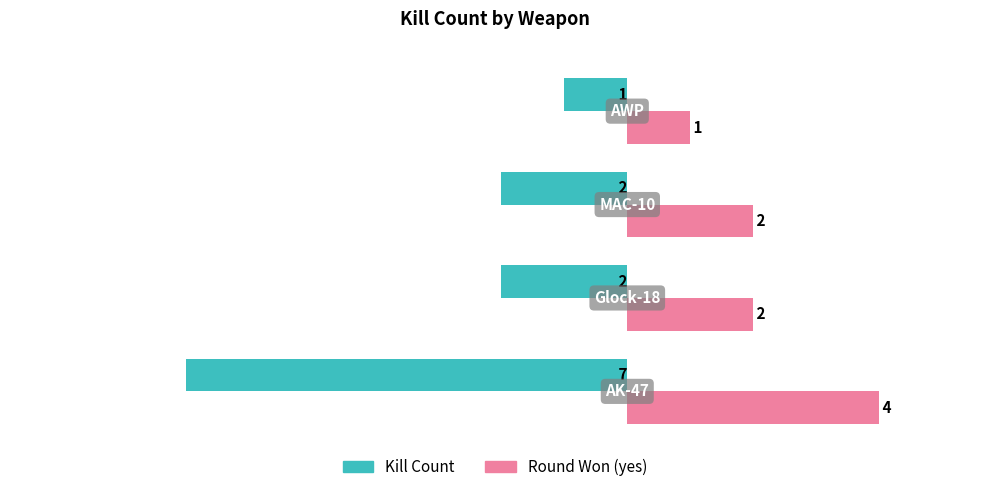

List the series in order of their peak value, lowest first.

Kill Count, Round Won (yes)